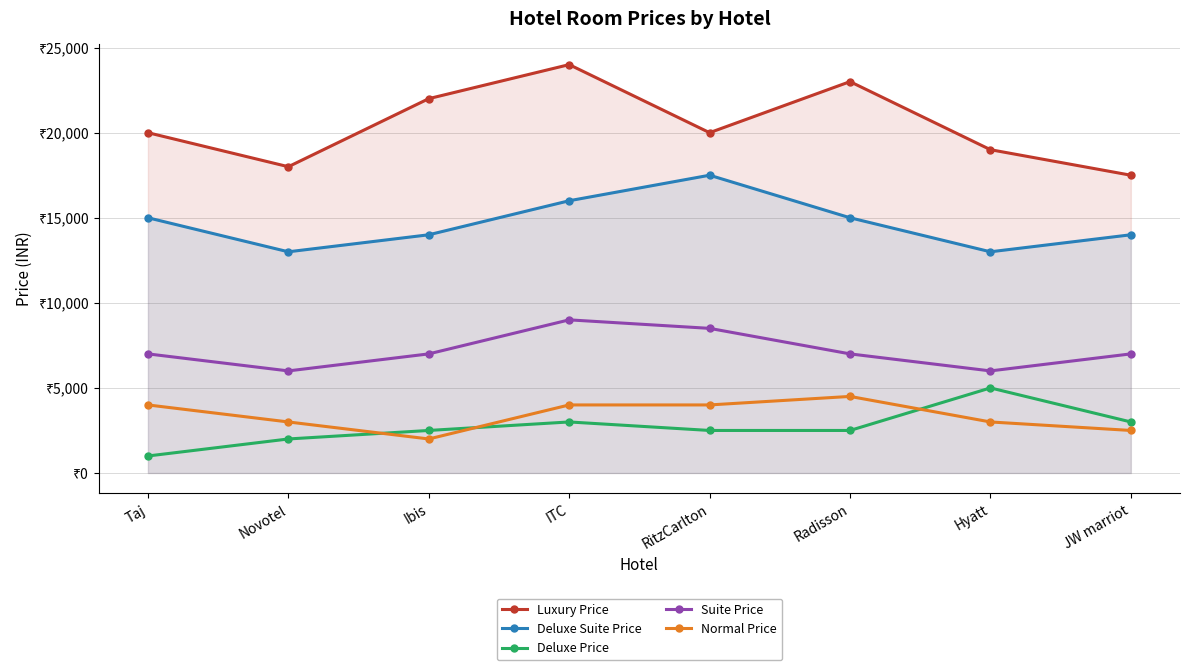

True or false: Normal Price has a value of 3000 at Novotel.

True